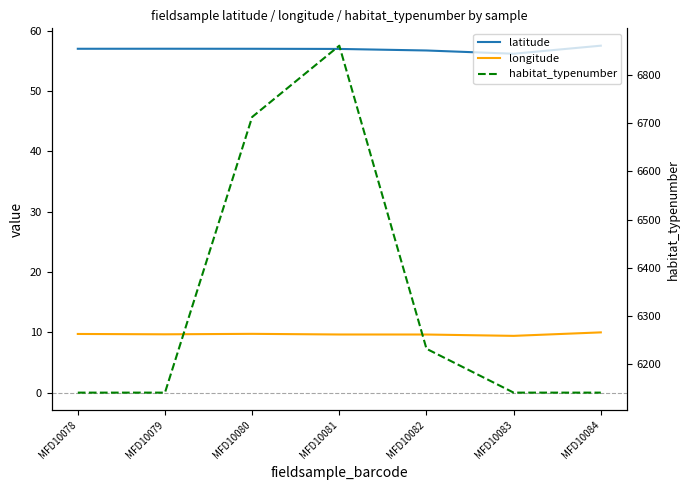

True or false: longitude and latitude intersect in this chart.

False